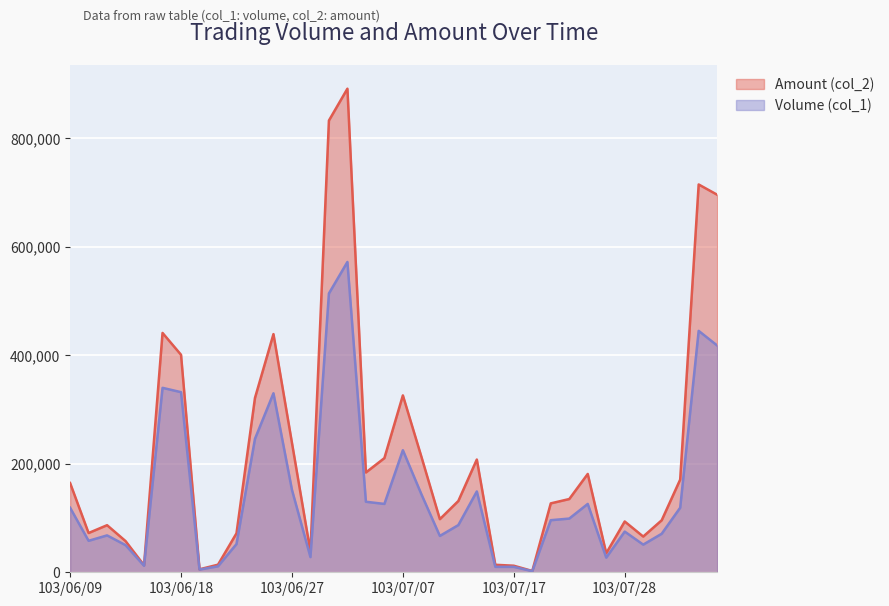

Reading right to left, transcribe all the data shown in this chart.

Volume (col_1): 418000	445000	119000	71000	51000	75000	27000	126000	99000	96000	2000	10000	10000	149000	87000	67000	144000	225000	126000	130000	572000	514000	28000	152000	330000	246000	52000	11000	5000	332000	340000	12000	50000	68000	58000	119000
Amount (col_2): 695960	714840	170850	95850	65850	93620	35100	181250	135010	127020	2390	12100	13800	207840	131400	97920	213240	326080	210440	183970	891410	832720	38080	238660	439010	321380	71770	14010	5500	400900	441190	12960	57500	86790	72370	164520